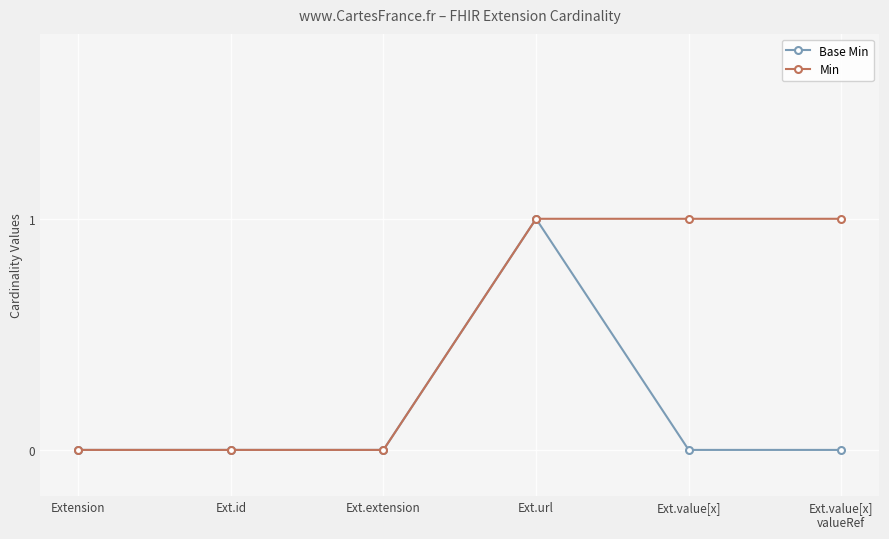

What is the greatest value displayed?

1